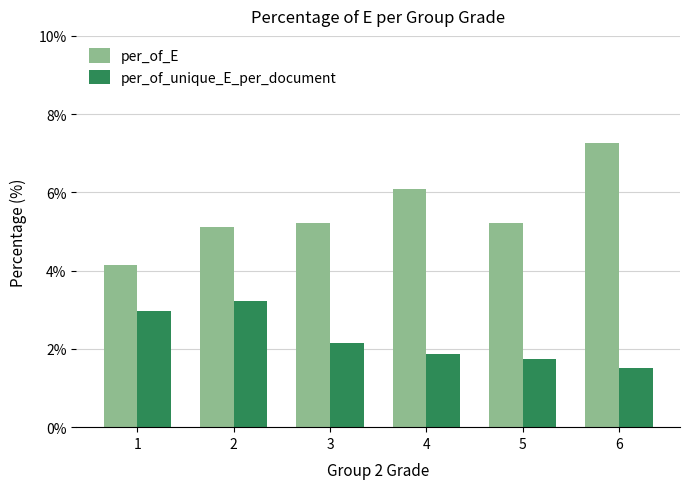

Which series has the largest range (max minus min)?

per_of_E